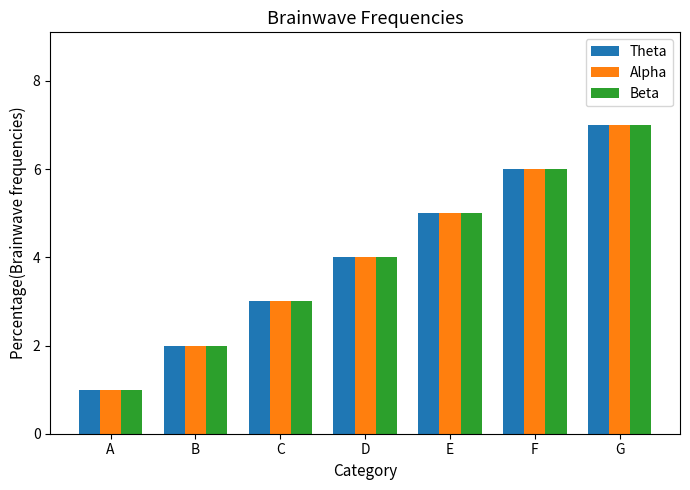

What is the highest value of the Theta series?

7